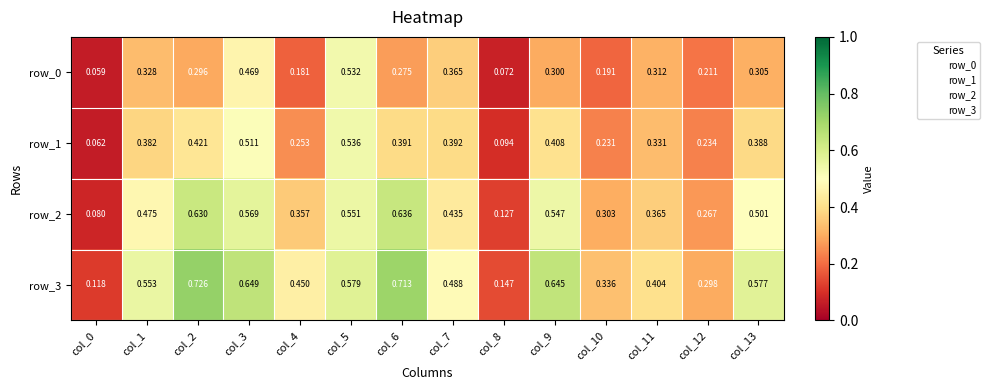

Is the value of row_0 at col_6 greater than the value of row_2 at col_1?

No